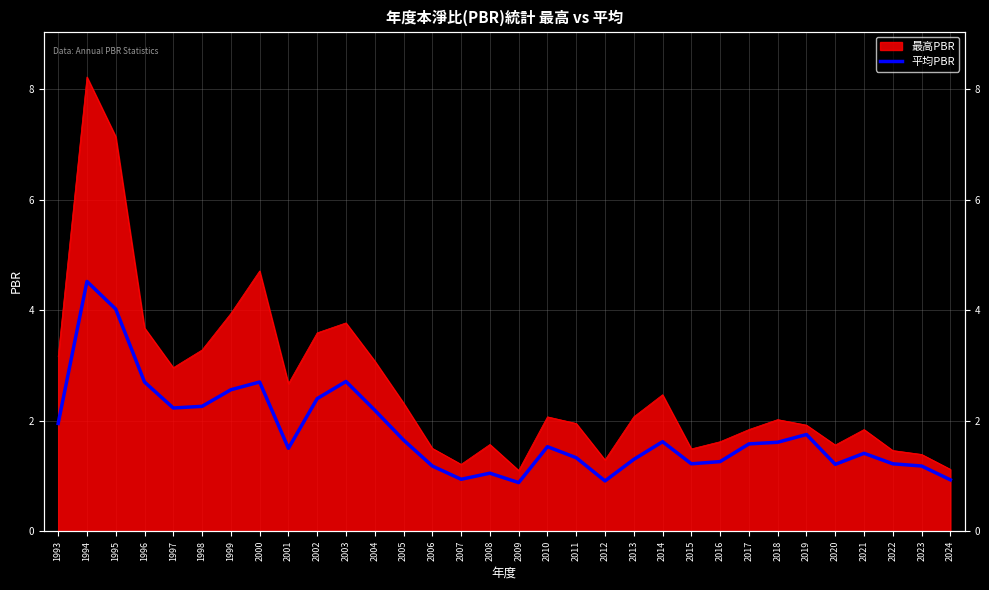

How many lines are shown in the chart?

1